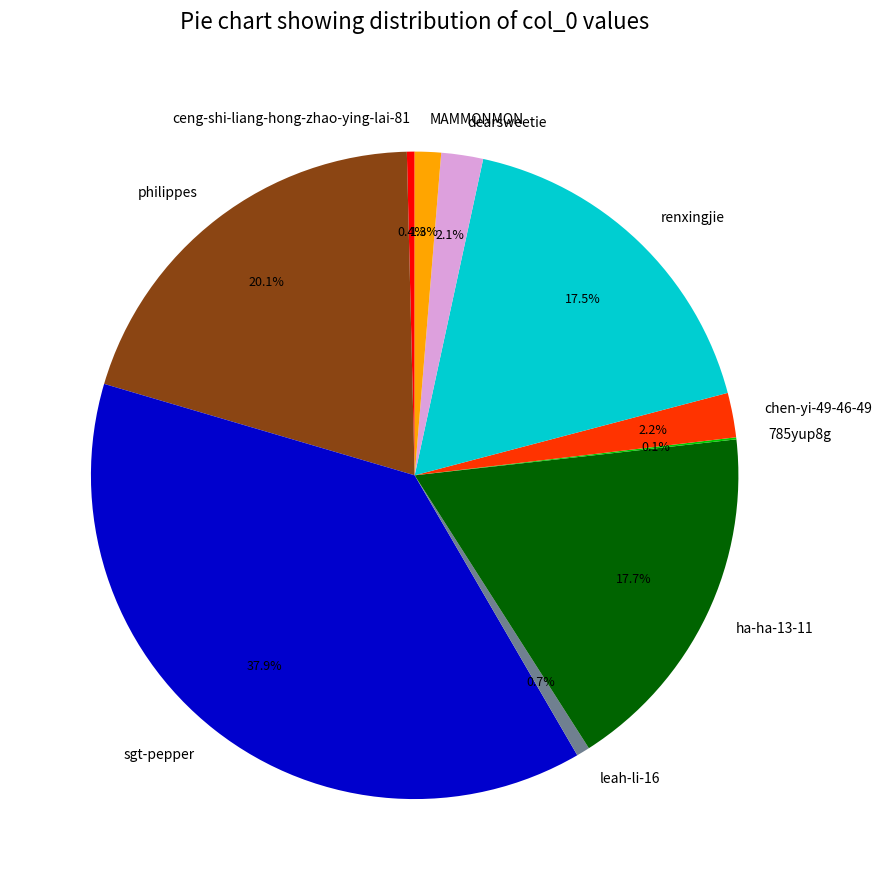

To the nearest percent, what portion does chen-yi-49-46-49 represent?

2%